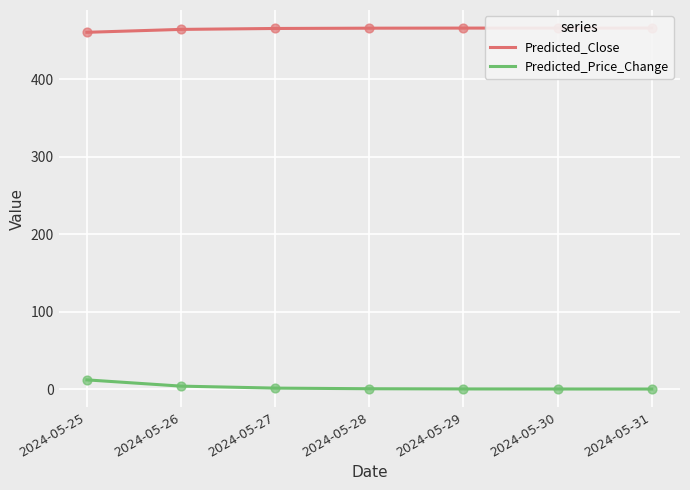

At how many categories does at least one series exceed 340?

7